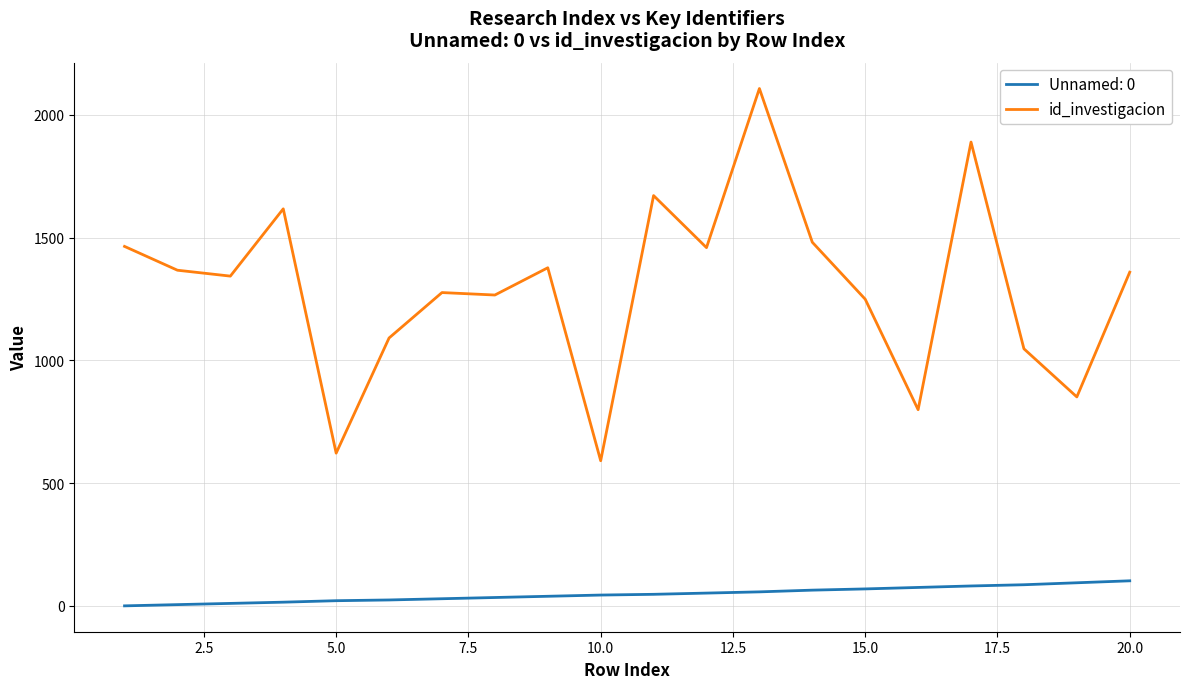

What is the greatest value displayed?

2107